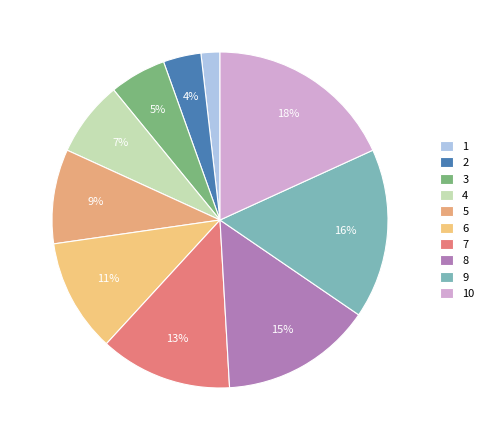

To the nearest percent, what is the difference between the largest and smallest slice percentages?

16%